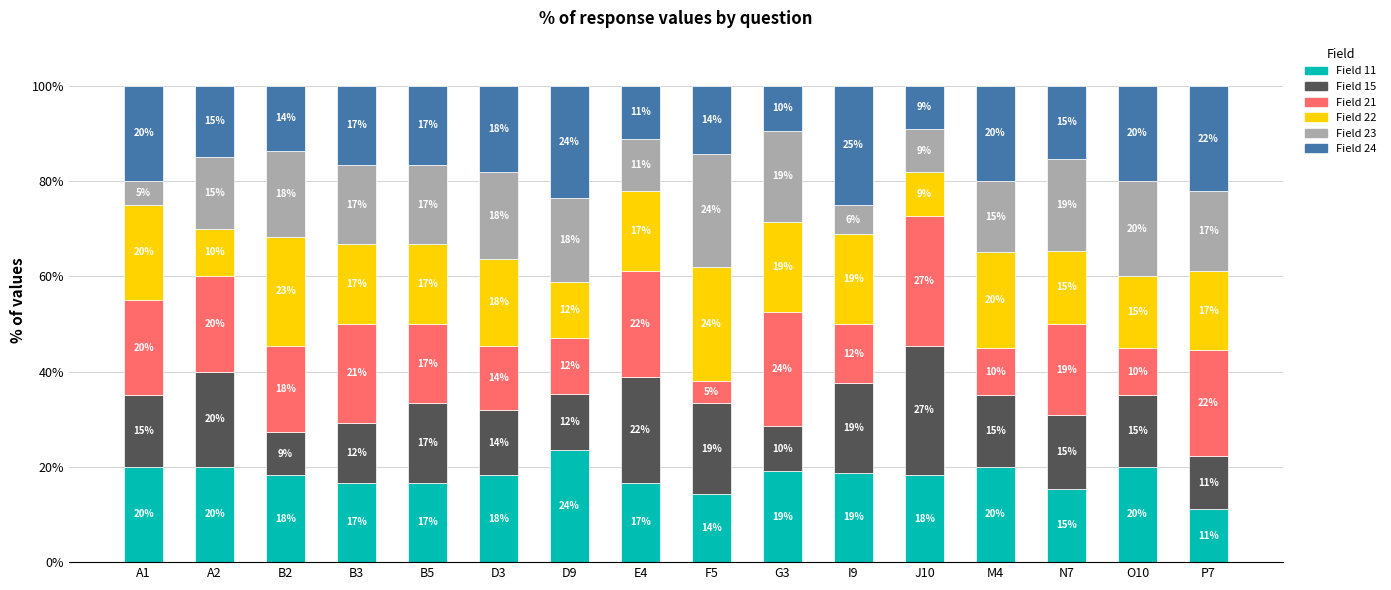

What is the average value of the Field 15 series?

15.7